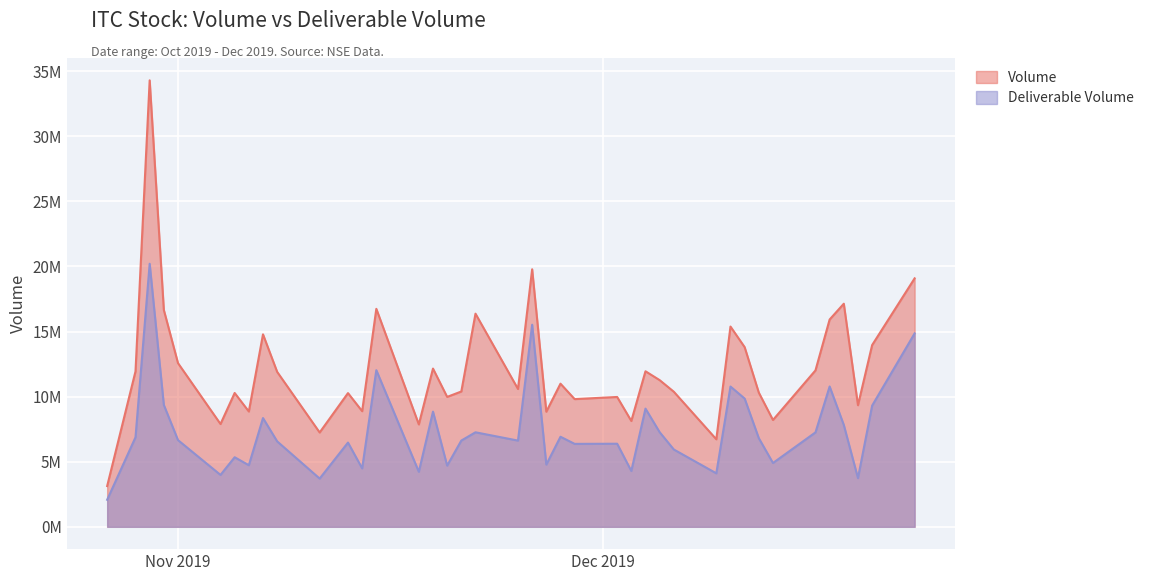

What is the sum of the Volume values at 2019-10-29 and 2019-10-30?

46228719